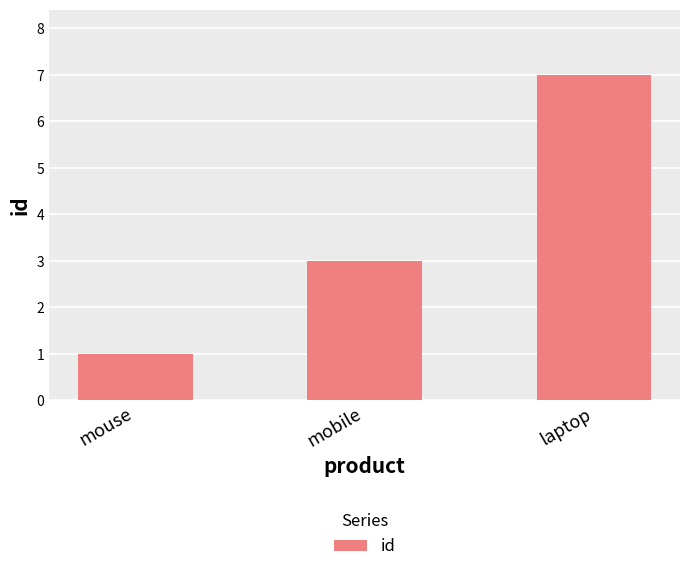

How many values are between 1 and 7?

3